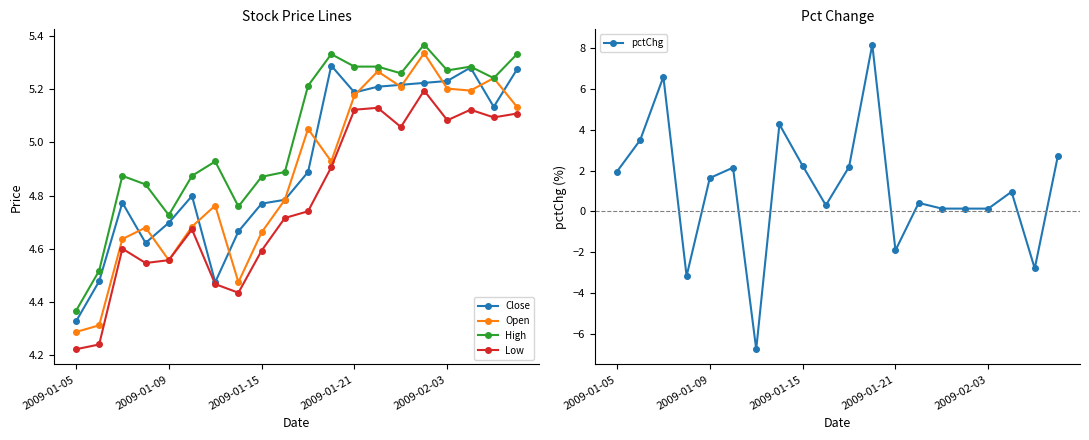

What is the difference between the maximum and minimum values in the Close series?

1.0